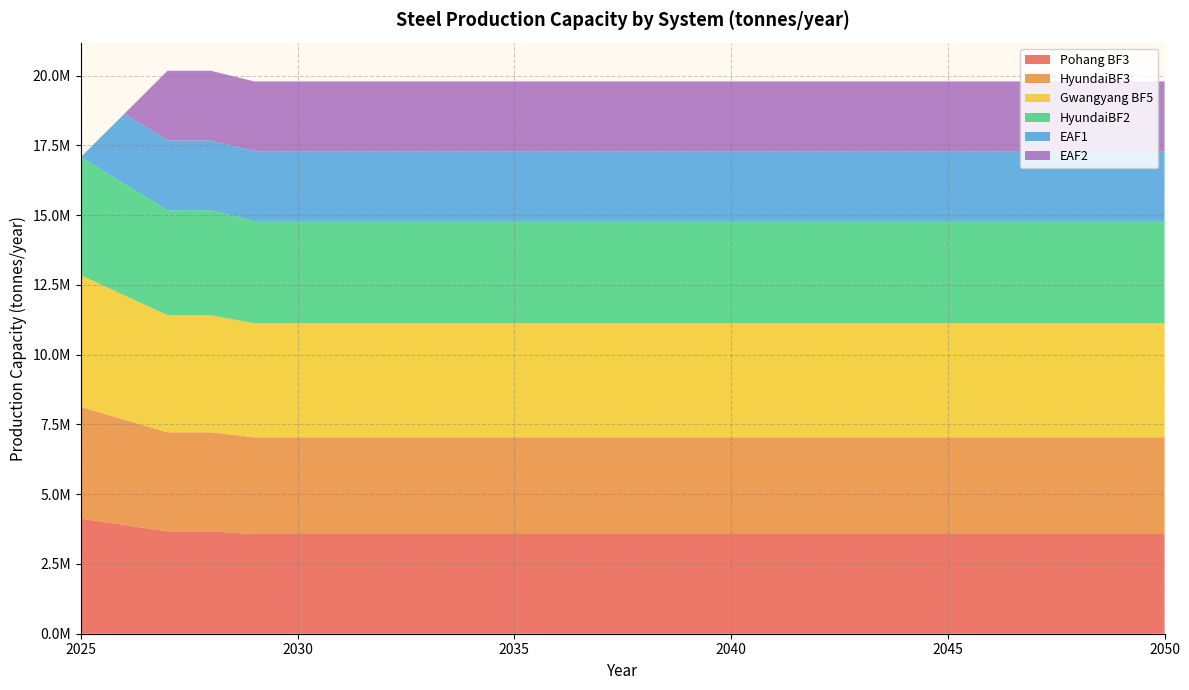

Reading left to right, what are all the values shown in this chart?

Pohang BF3: 4128000	3897427	3666853	3666853	3574624	3574624	3574624	3574624	3574624	3574624	3574624	3574624	3574624	3574624	3574624	3574624	3574624	3574624	3574624	3574624	3574624	3574624	3574624	3574624	3574624	3574624
HyundaiBF3: 4000000	3776576	3553153	3553153	3463783	3463783	3463783	3463783	3463783	3463783	3463783	3463783	3463783	3463783	3463783	3463783	3463783	3463783	3463783	3463783	3463783	3463783	3463783	3463783	3463783	3463783
Gwangyang BF5: 4722000	4458248	4194497	4194497	4088996	4088996	4088996	4088996	4088996	4088996	4088996	4088996	4088996	4088996	4088996	4088996	4088996	4088996	4088996	4088996	4088996	4088996	4088996	4088996	4088996	4088996
HyundaiBF2: 4237000	4000338	3763677	3763677	3669012	3669012	3669012	3669012	3669012	3669012	3669012	3669012	3669012	3669012	3669012	3669012	3669012	3669012	3669012	3669012	3669012	3669012	3669012	3669012	3669012	3669012
EAF1: 0	2500000	2500000	2500000	2500000	2500000	2500000	2500000	2500000	2500000	2500000	2500000	2500000	2500000	2500000	2500000	2500000	2500000	2500000	2500000	2500000	2500000	2500000	2500000	2500000	2500000
EAF2: 0	0	2500000	2500000	2500000	2500000	2500000	2500000	2500000	2500000	2500000	2500000	2500000	2500000	2500000	2500000	2500000	2500000	2500000	2500000	2500000	2500000	2500000	2500000	2500000	2500000